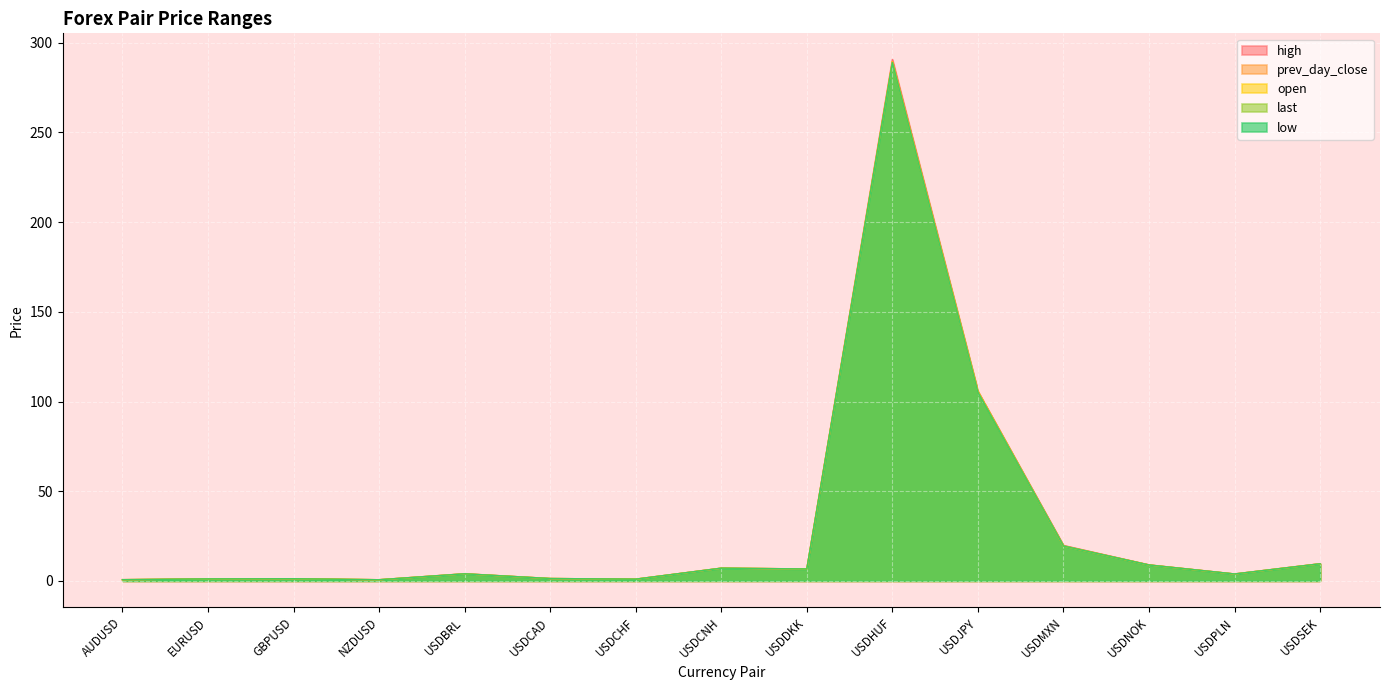

List the labels in order of open value, largest first.

USDHUF, USDJPY, USDMXN, USDSEK, USDNOK, USDCNH, USDDKK, USDBRL, USDPLN, USDCAD, GBPUSD, EURUSD, USDCHF, AUDUSD, NZDUSD